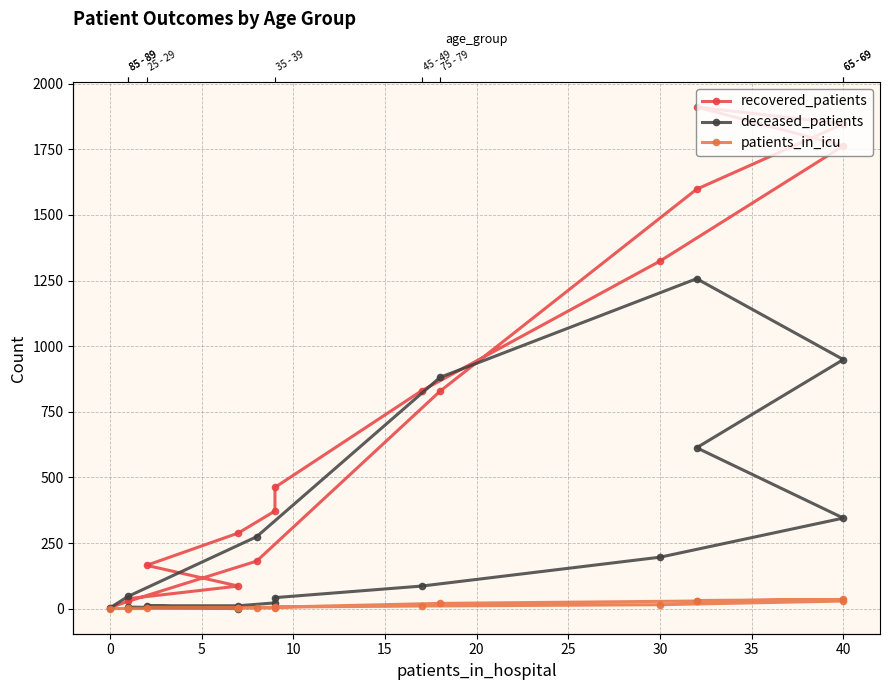

Reading left to right, list all the values displayed in this chart.

recovered_patients: 38	86	165	288	372	462	830	1324	1763	1911	1847	1598	828	181	28	4
deceased_patients: 6	0	11	11	22	42	86	196	345	613	949	1257	881	274	47	3
patients_in_icu: 0	2	4	3	3	6	10	15	29	31	35	29	20	4	1	0